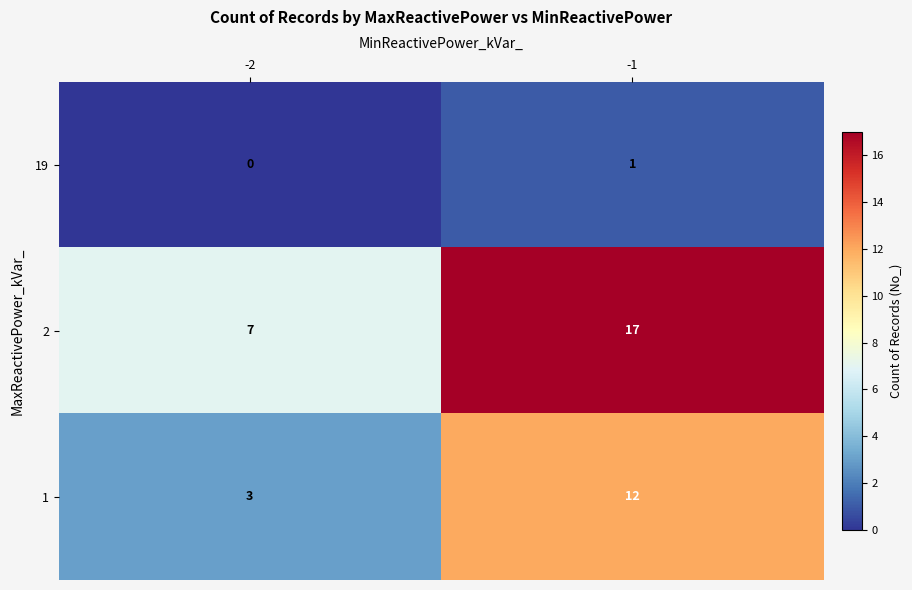

The value of 2 at -1 is 3. True or false?

False